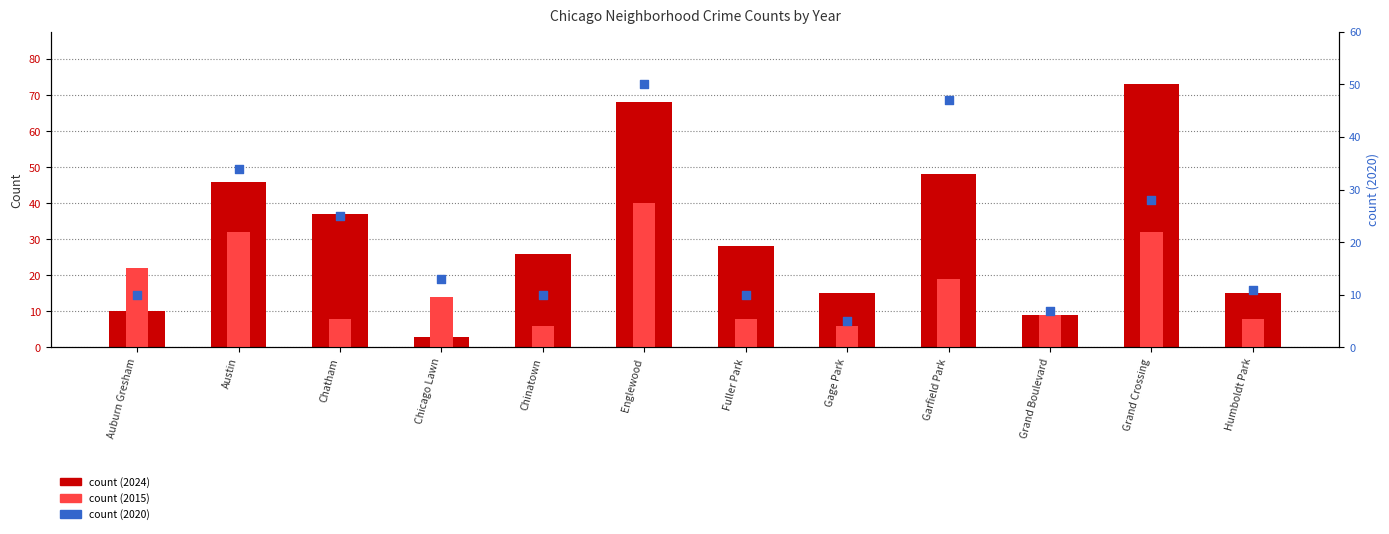

Which series reaches the minimum Y coordinate?

count (2024)